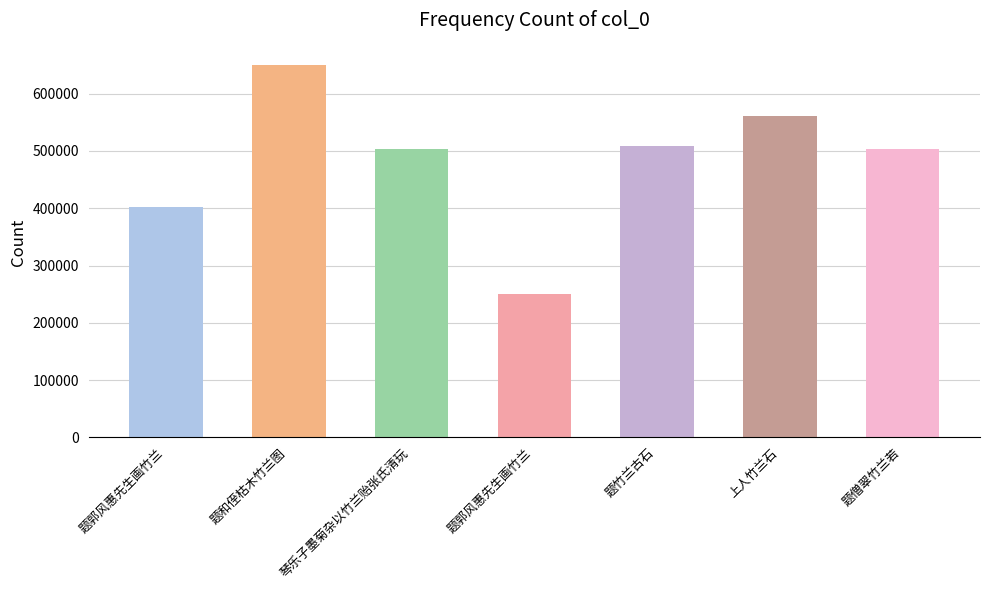

Reading left to right, transcribe all the data shown in this chart.

题郭风惠先生画竹兰=401613	题和侄枯木竹兰图=649331	琴乐子墨菊杂以竹兰贻张氏清玩=502581	题郭风惠先生画竹兰=249814	题竹兰古石=508449	上人竹兰石=560665	题僧翠竹兰若=504161